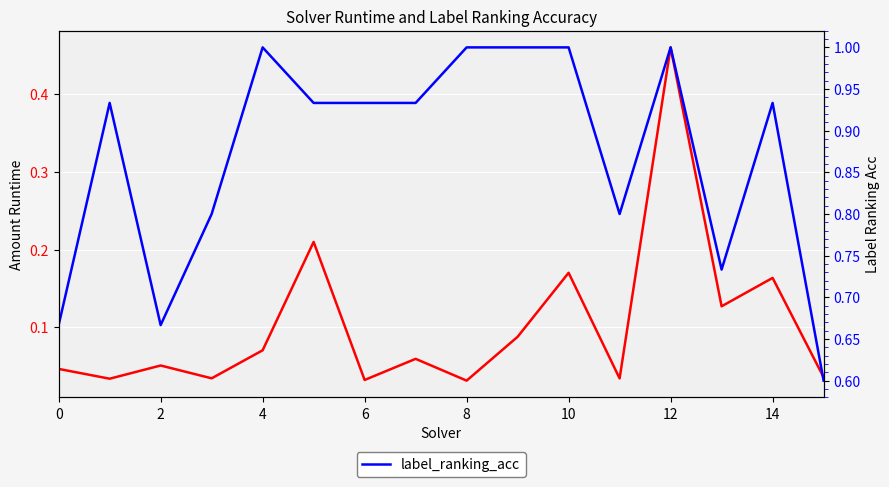

True or false: amount_runtime and label_ranking_acc cross at least once.

False